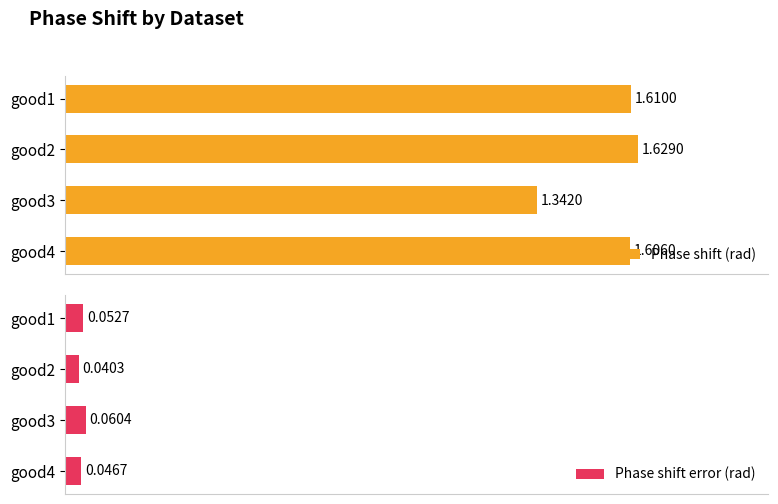

List the labels in order of Phase shift (rad) value, largest first.

good2, good1, good4, good3